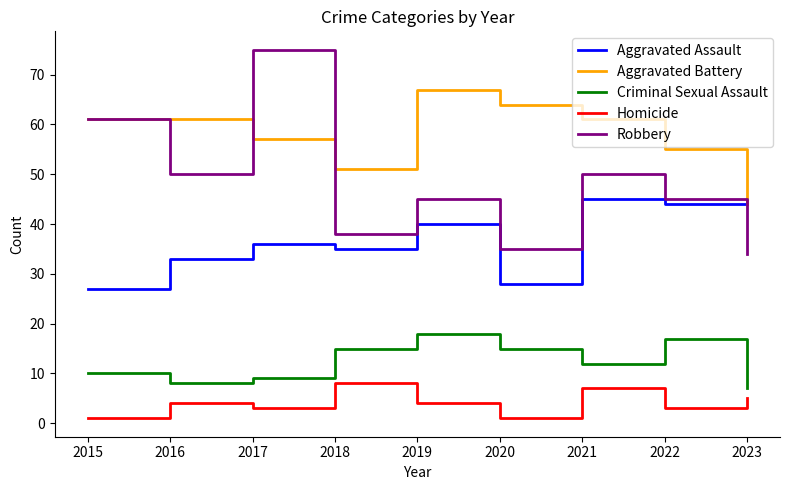

How many interior local peaks does the Robbery series have?

3